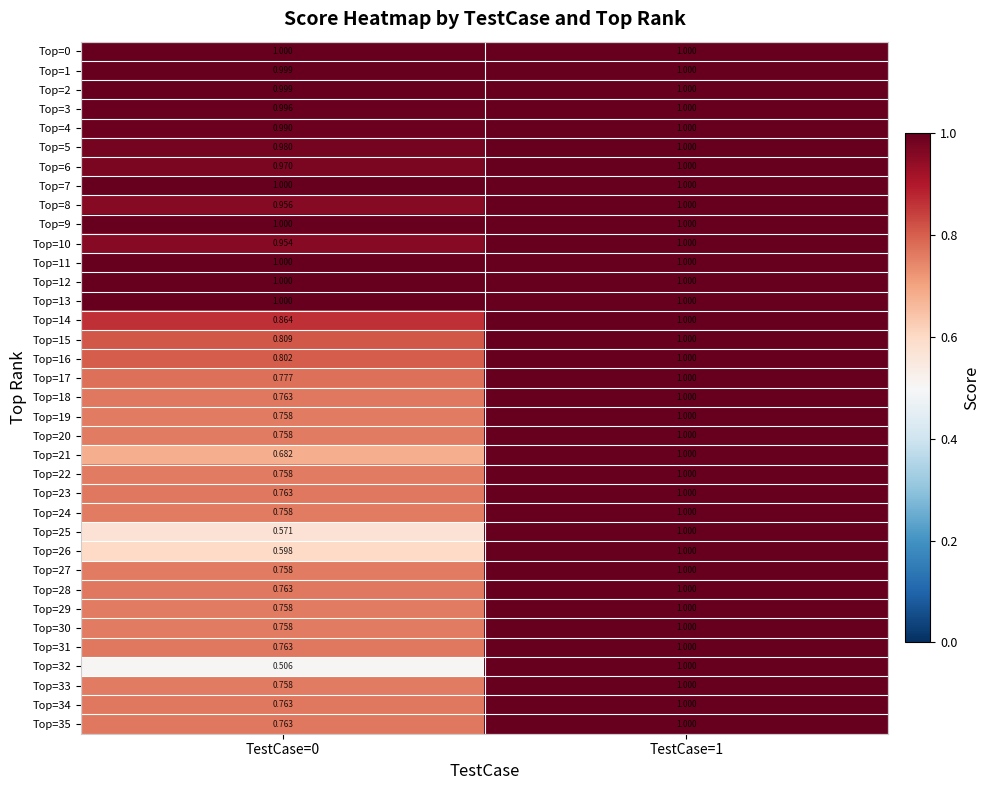

Is the value of Top=30 at TestCase=1 greater than the value of Top=19 at TestCase=0?

Yes